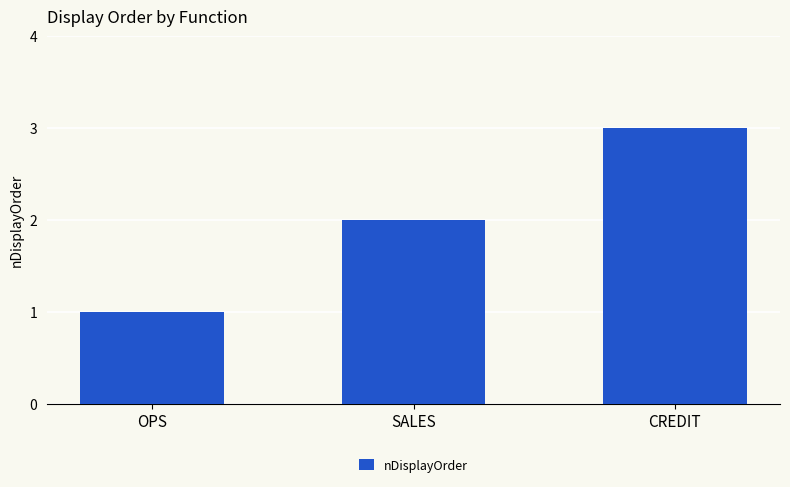

Read the value at CREDIT.

3